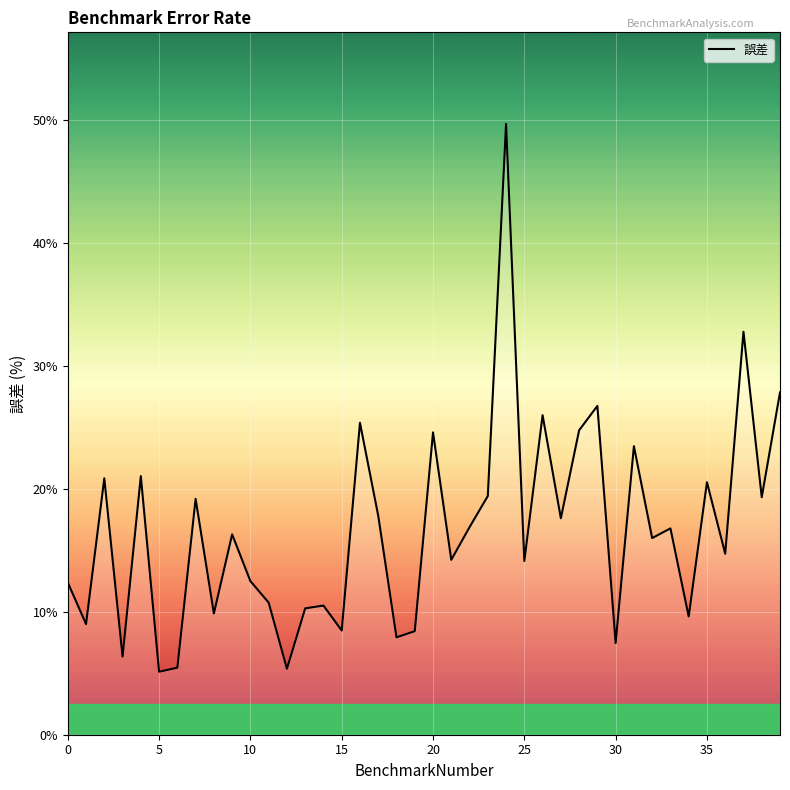

Does the chart have visible grid lines?

Yes